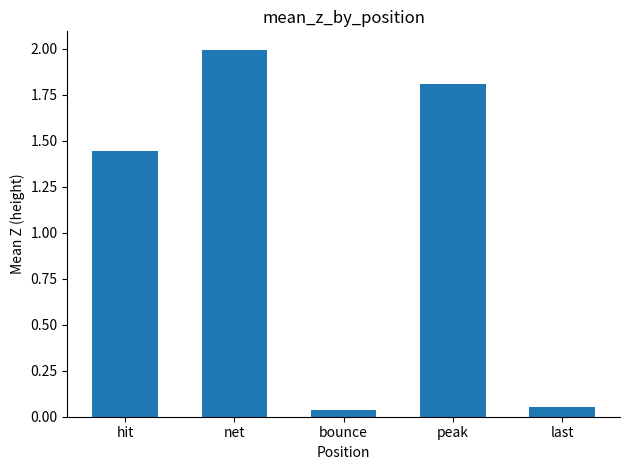

What is the difference between the values at last and peak?

1.8